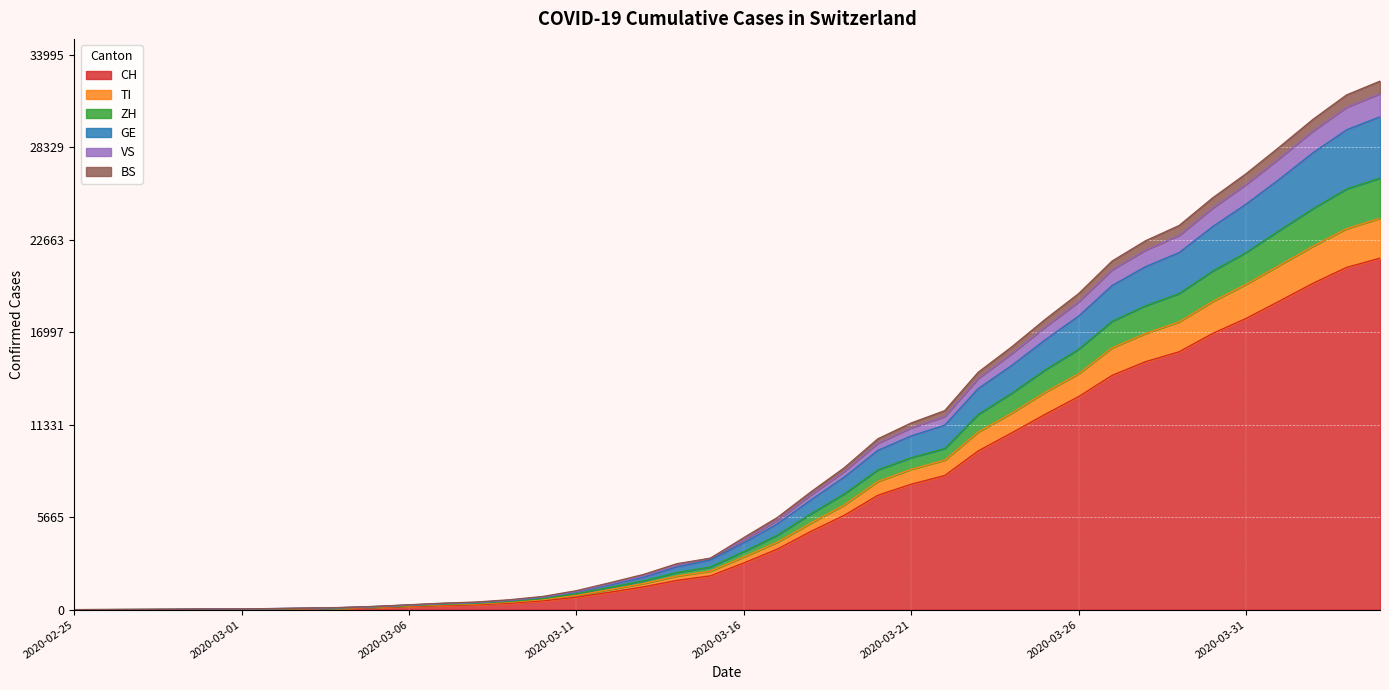

Which has a higher value, 2020-03-19 or 2020-03-17?

2020-03-19